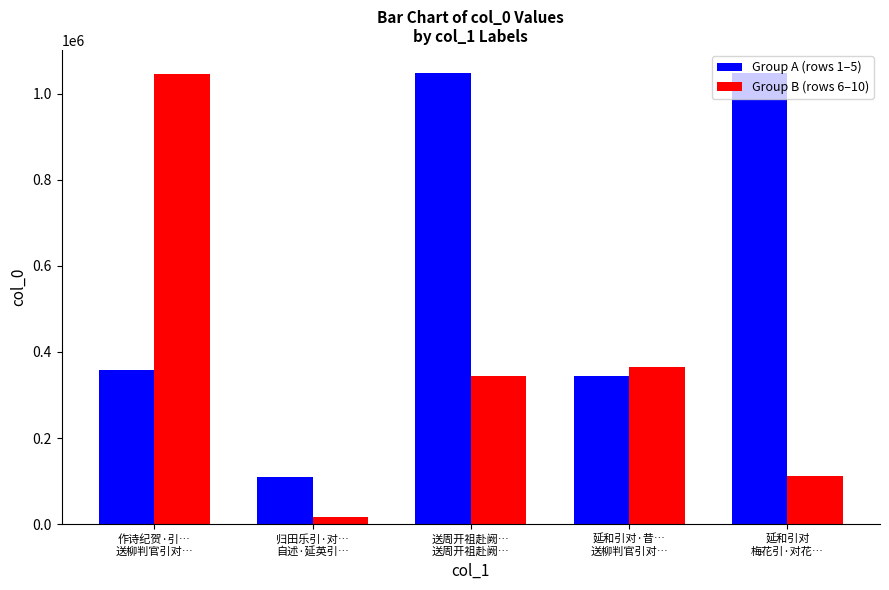

What position from the right is 延和引对
梅花引·对花…?

1